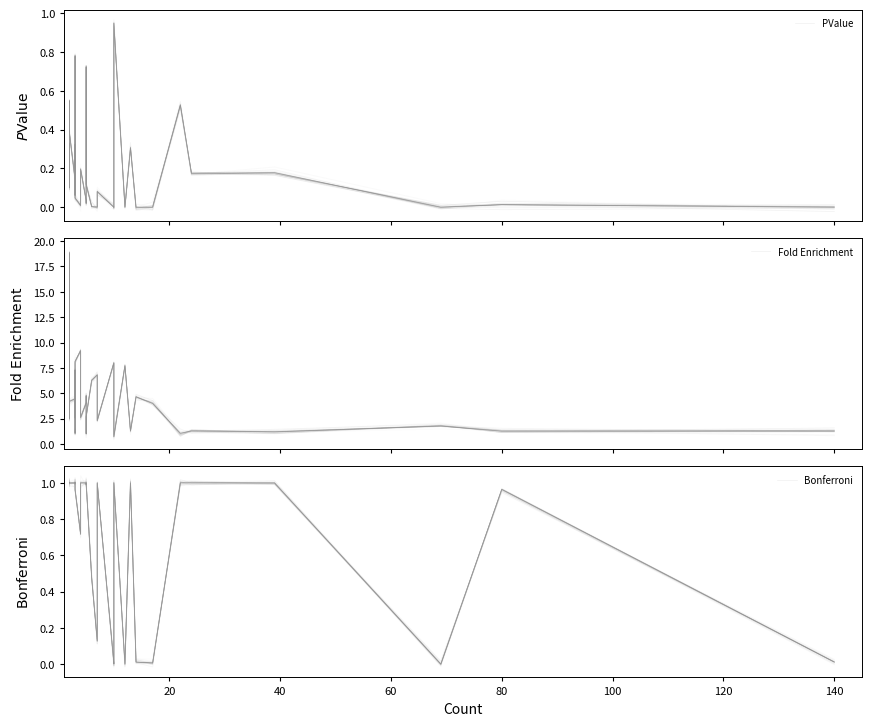

How many series are shown in this chart?

3